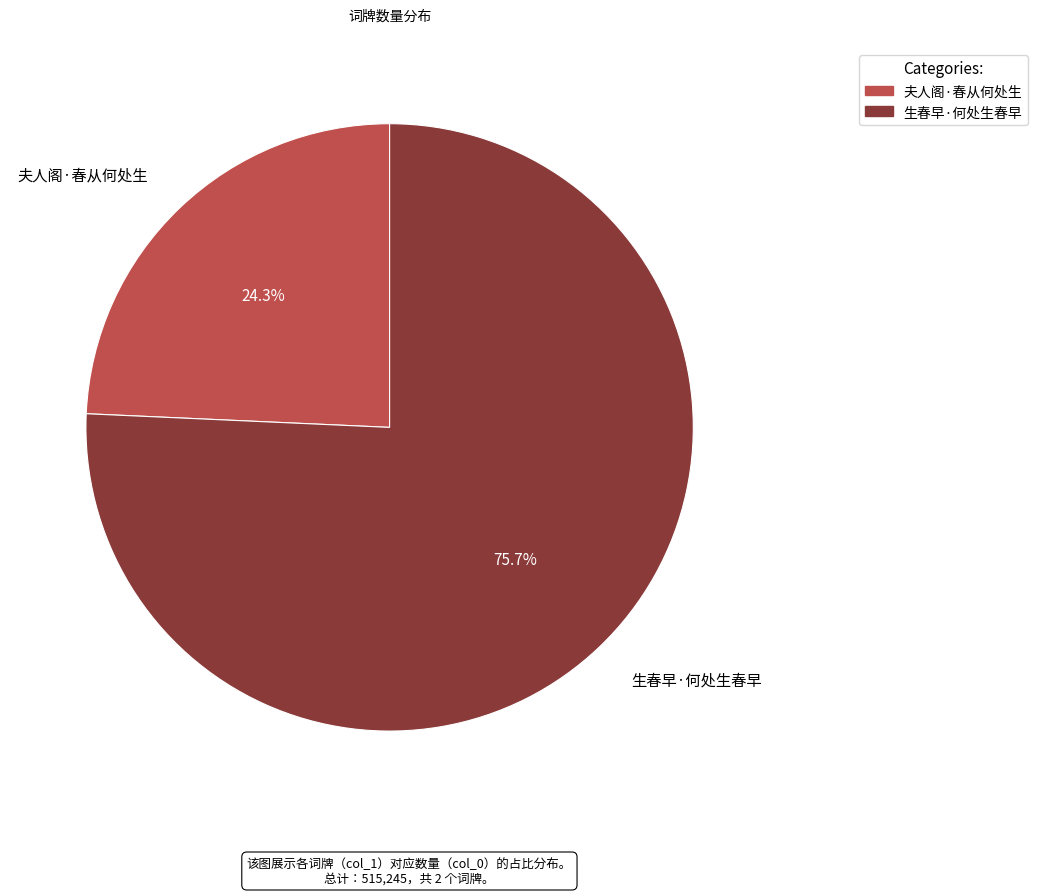

True or false: 生春早·何处生春早 accounts for 76% of the total.

True